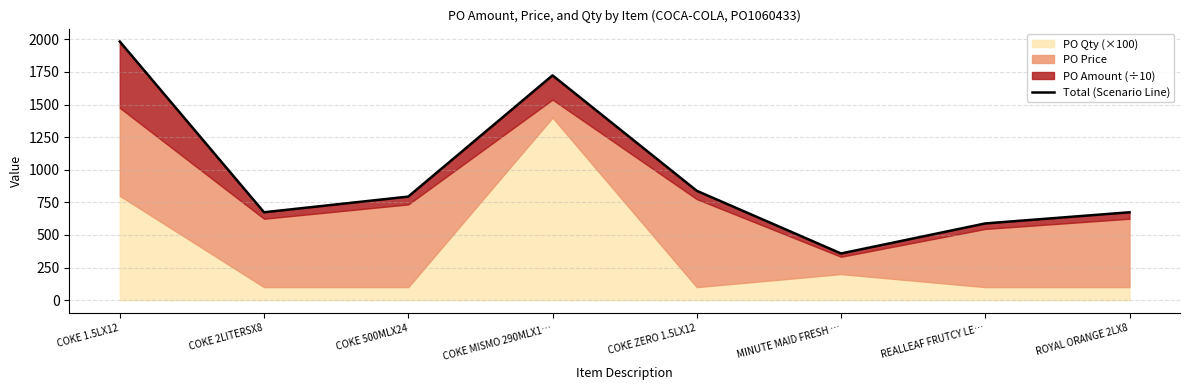

Rank the categories by value from lowest to highest.

MINUTE MAID FRESH …, REALLEAF FRUTCY LE…, COKE 2LITERSX8, ROYAL ORANGE 2LX8, COKE 500MLX24, COKE ZERO 1.5LX12, COKE MISMO 290MLX1…, COKE 1.5LX12